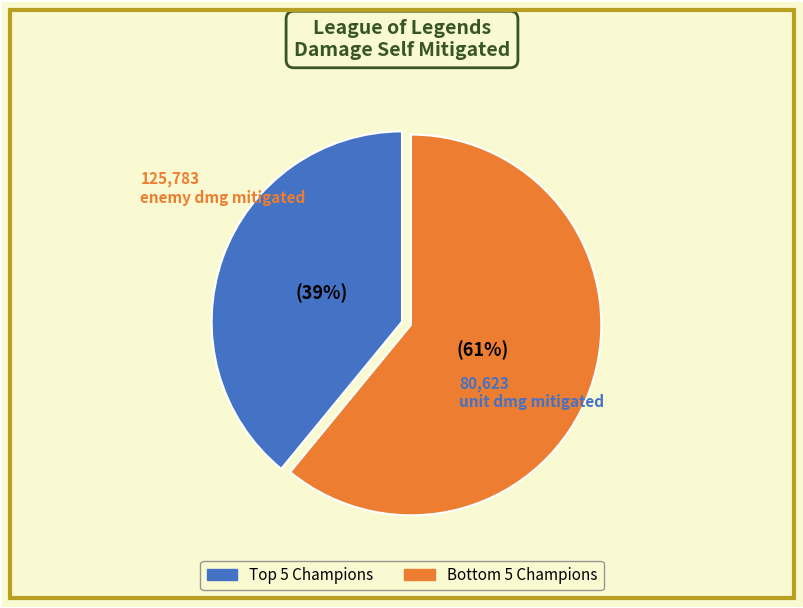

How many slices are in this pie chart?

2